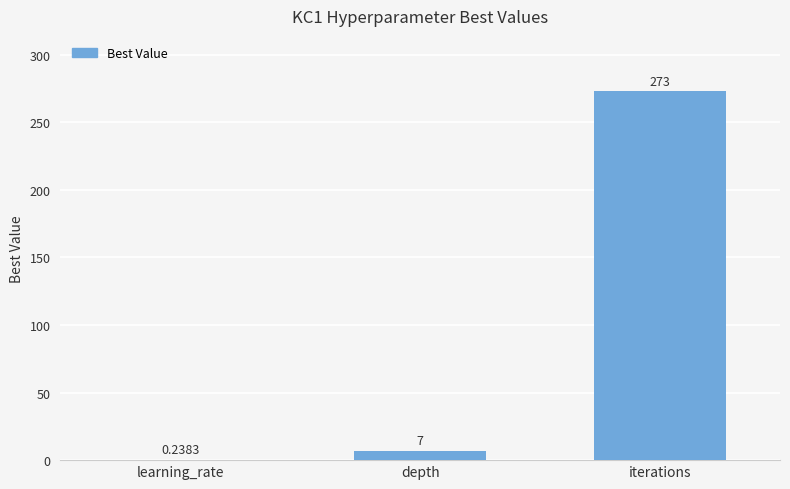

Which category has the highest value across all series?

iterations